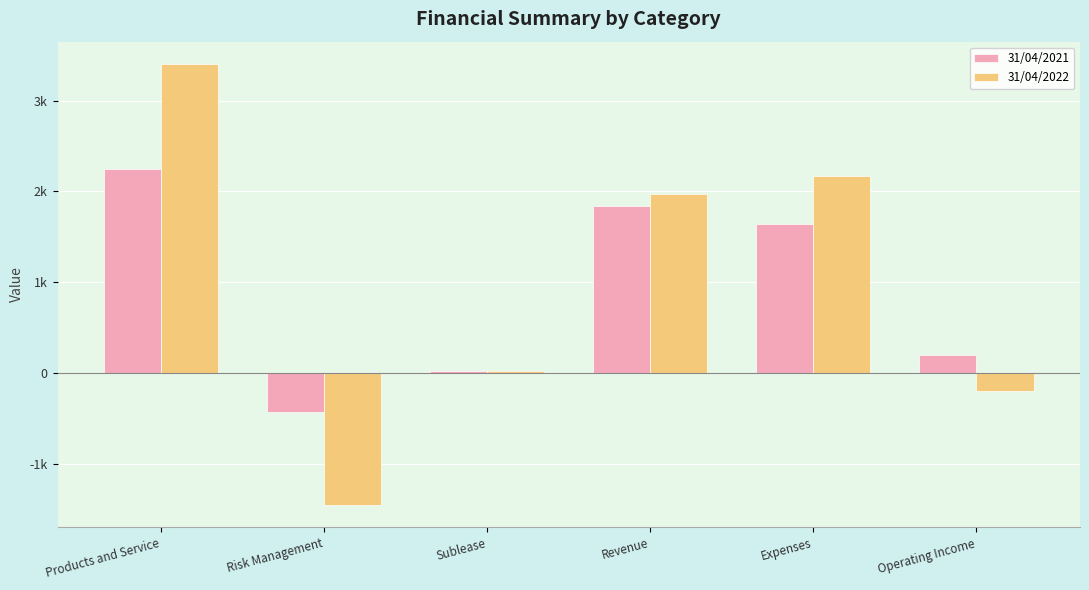

What is the total value across all series at Operating Income?

-5